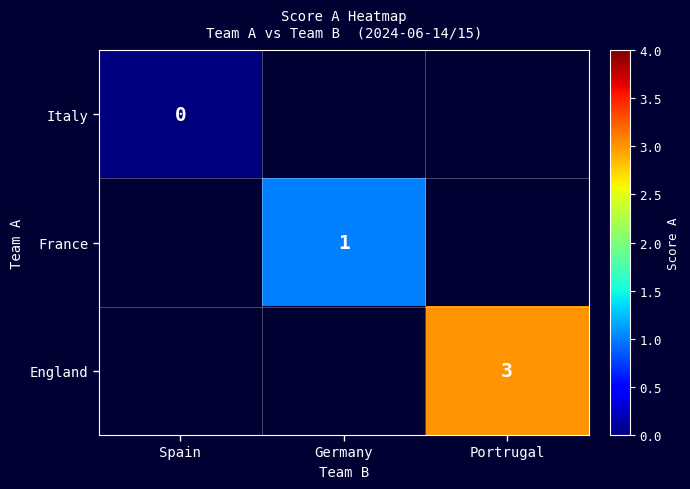

Is it true that France equals 1 at Germany?

True